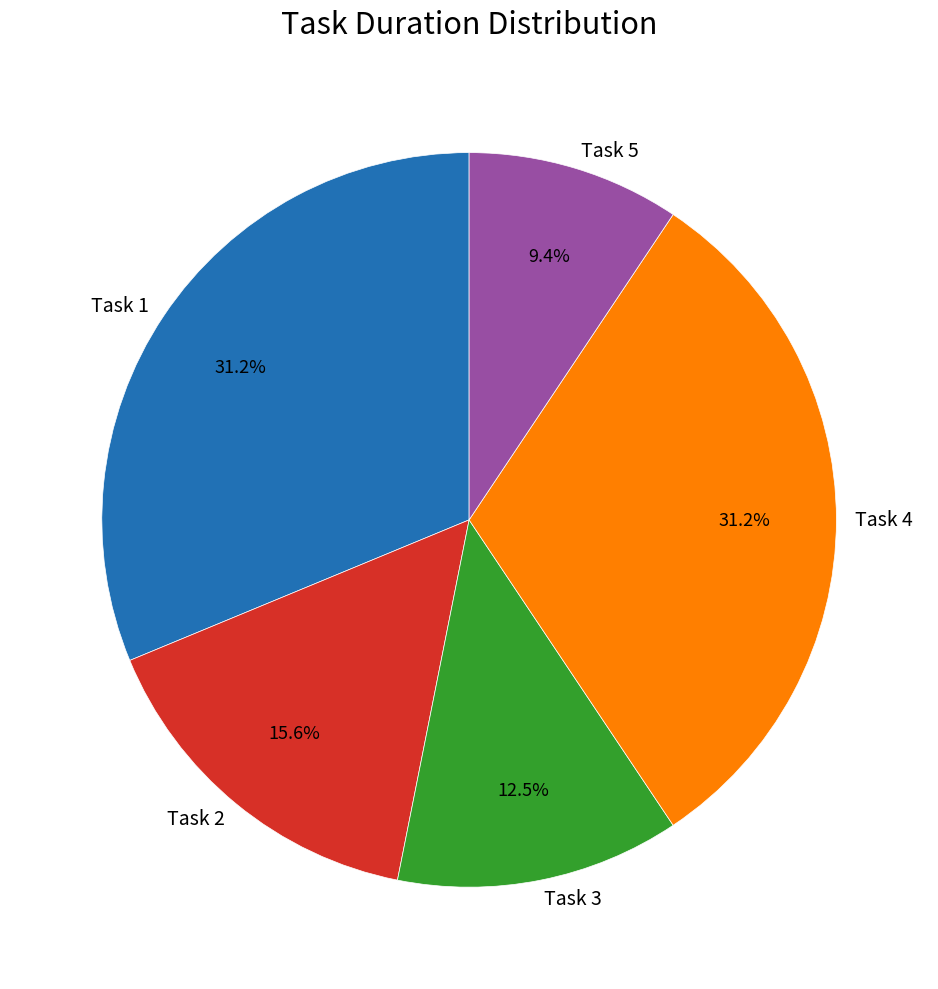

Does any single category account for the majority?

No